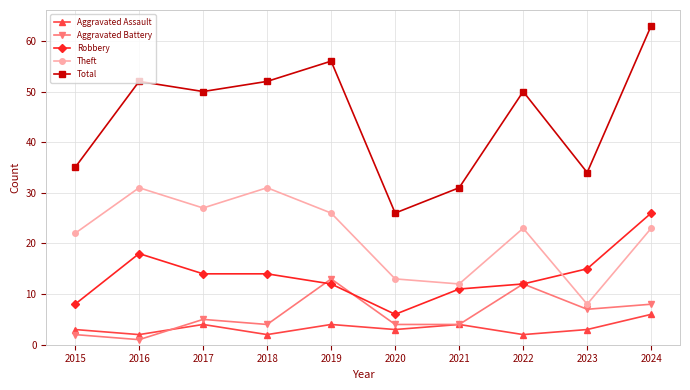

How many distinct data groups are displayed?

5